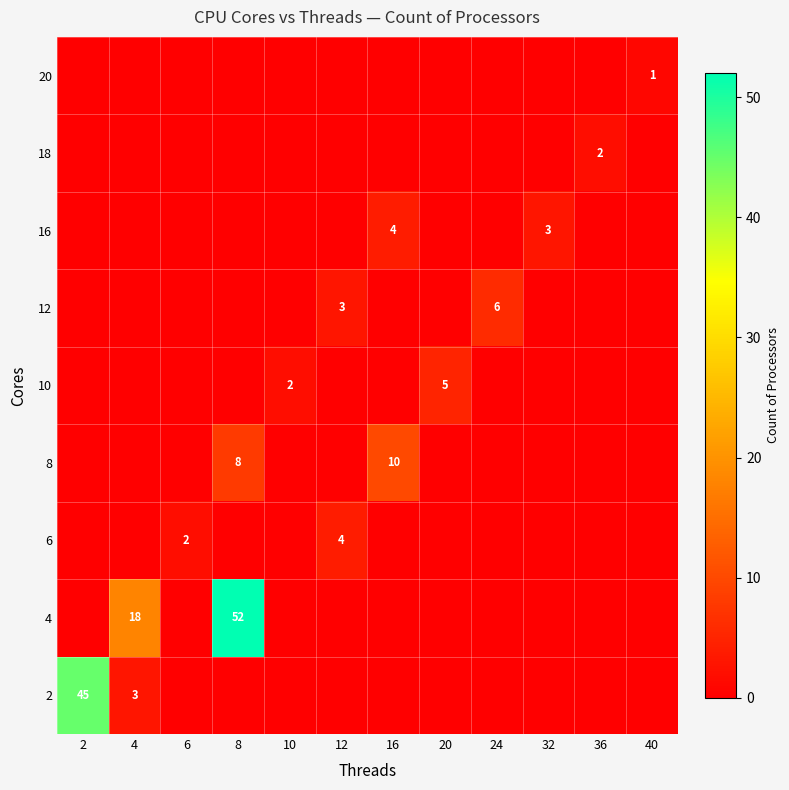

Is it true that 12 equals 10 at 24?

False